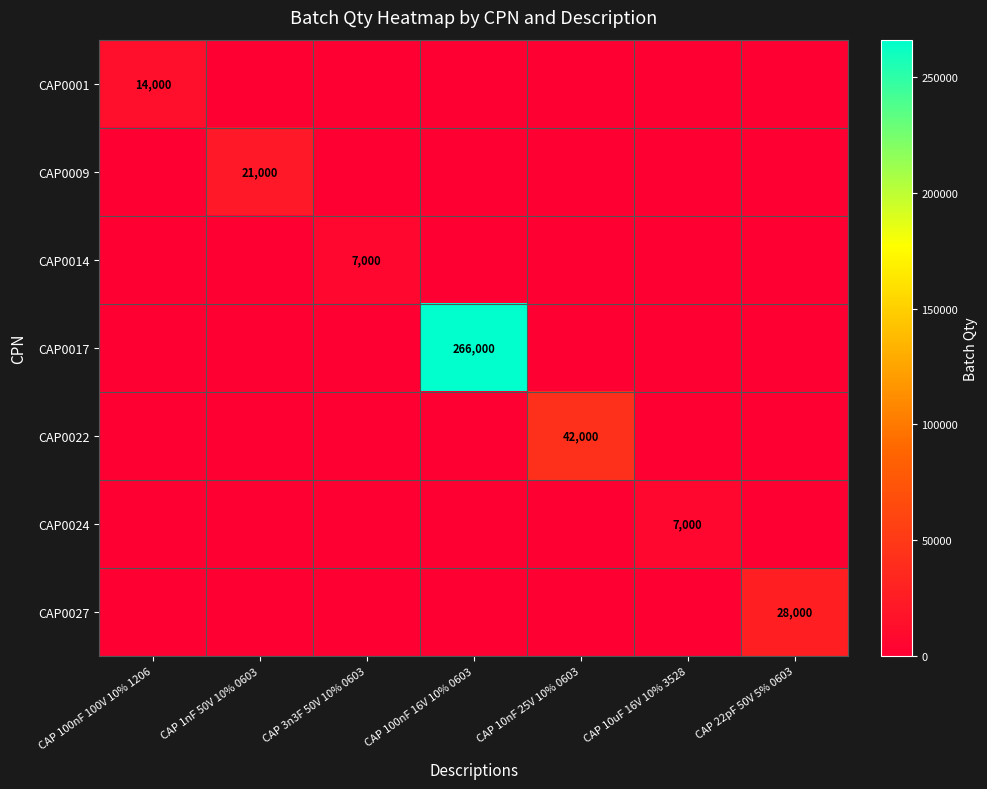

What is the average value of the CAP0014 series?

1000